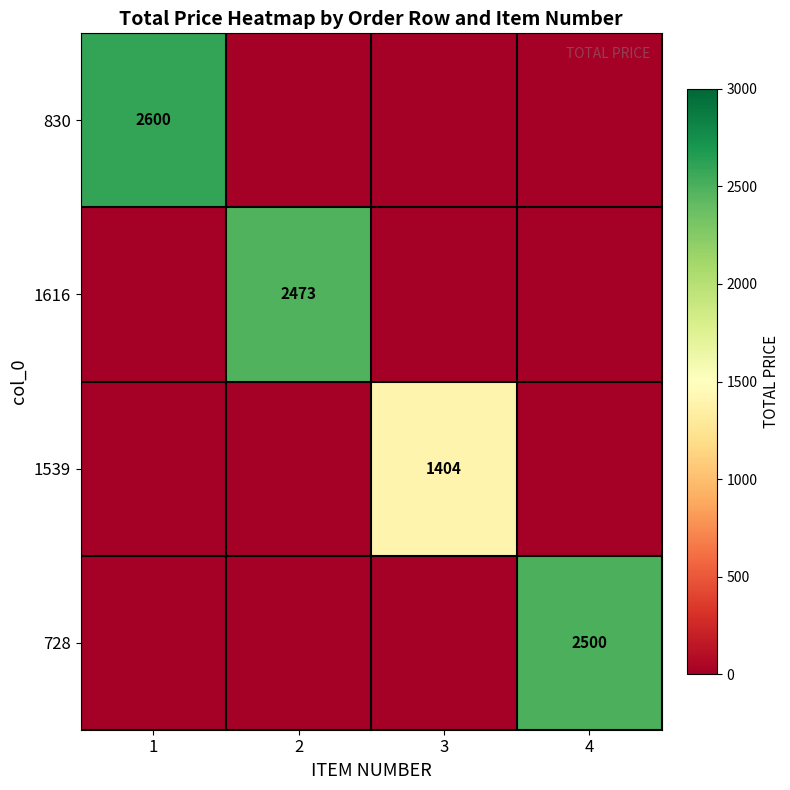

Is it true that 1539 equals 318 at 3?

False